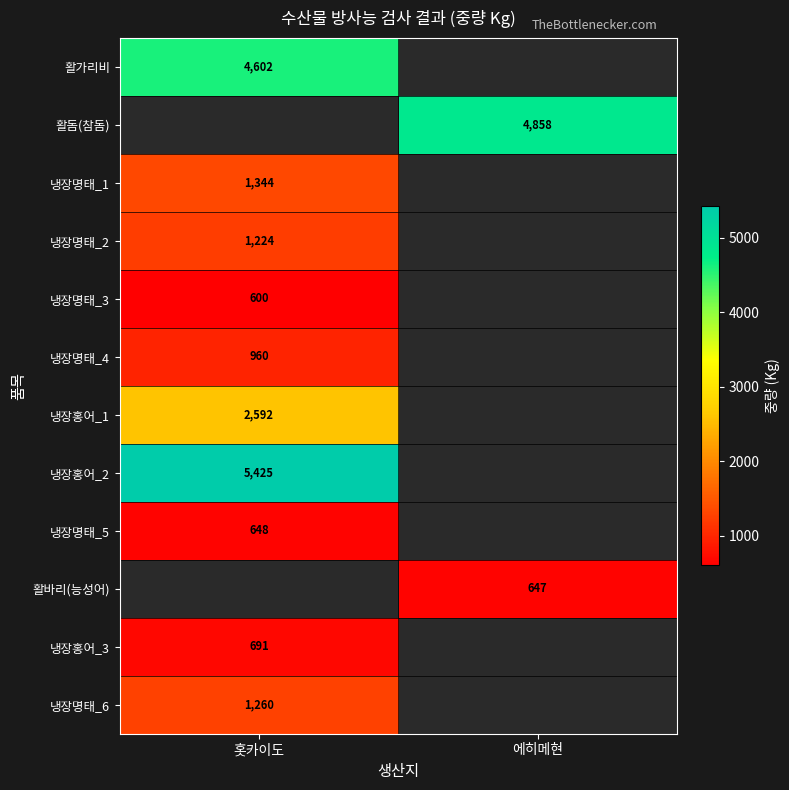

The value of 냉장명태_6 at 홋카이도 is 1260. True or false?

True